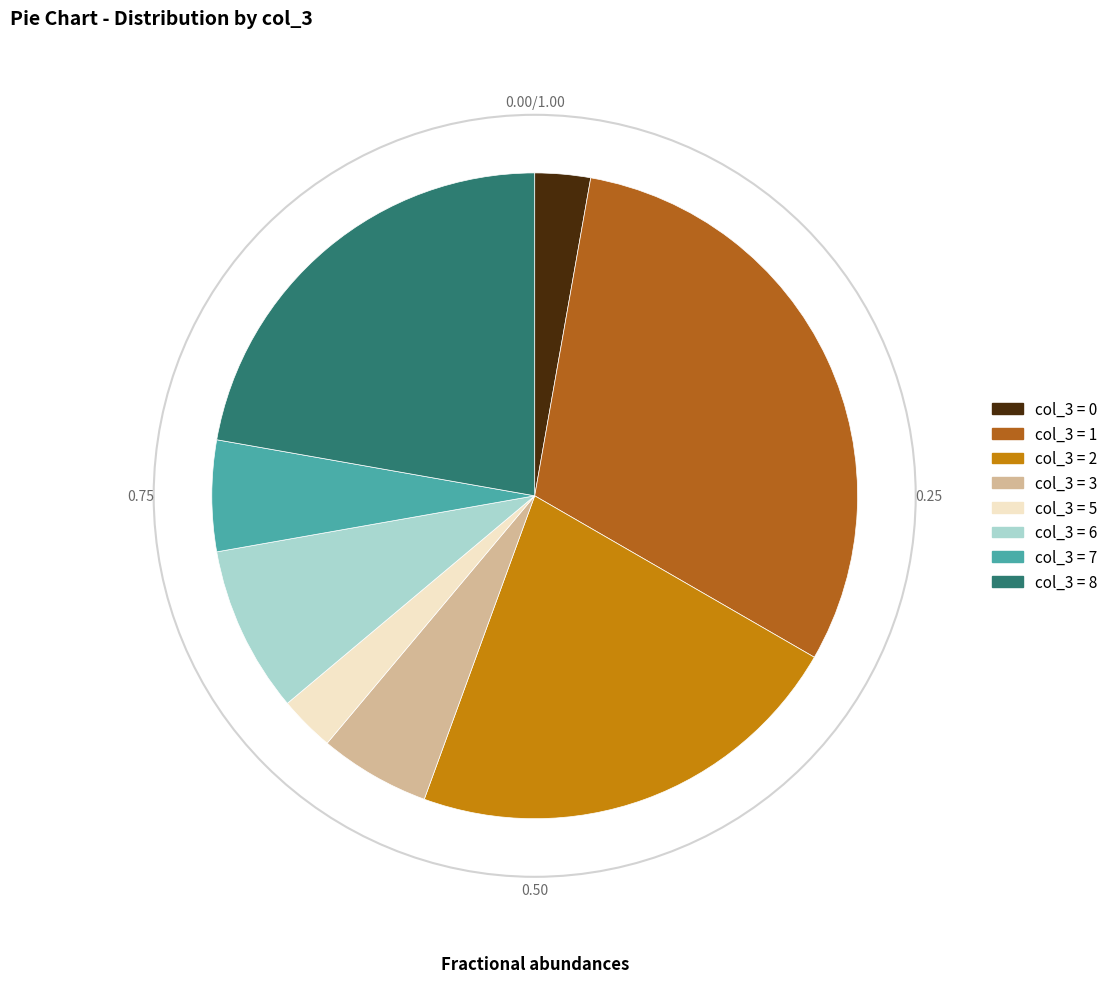

Does any single category account for the majority?

No